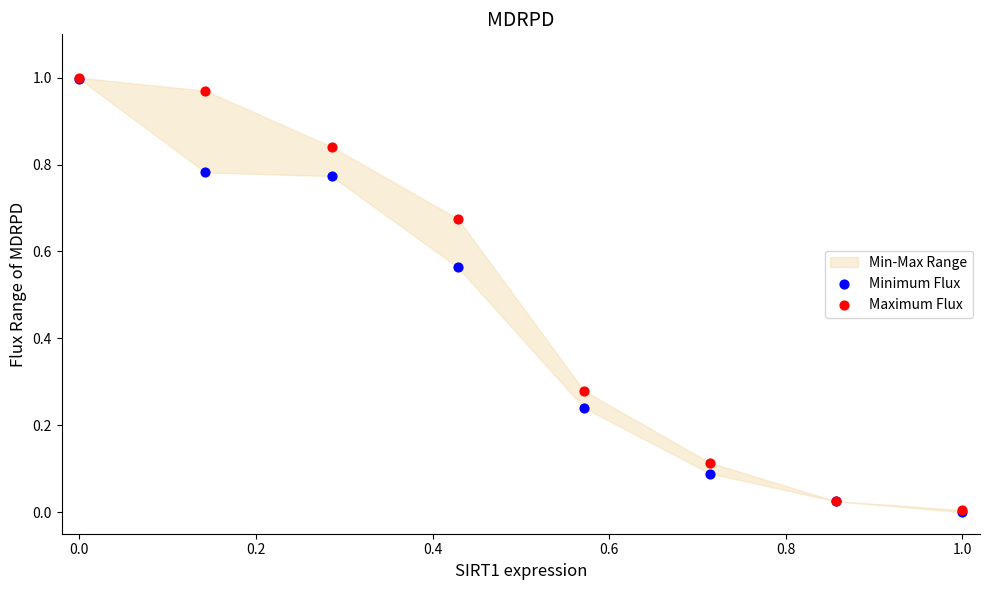

Which series reaches the maximum Y coordinate?

Maximum Flux